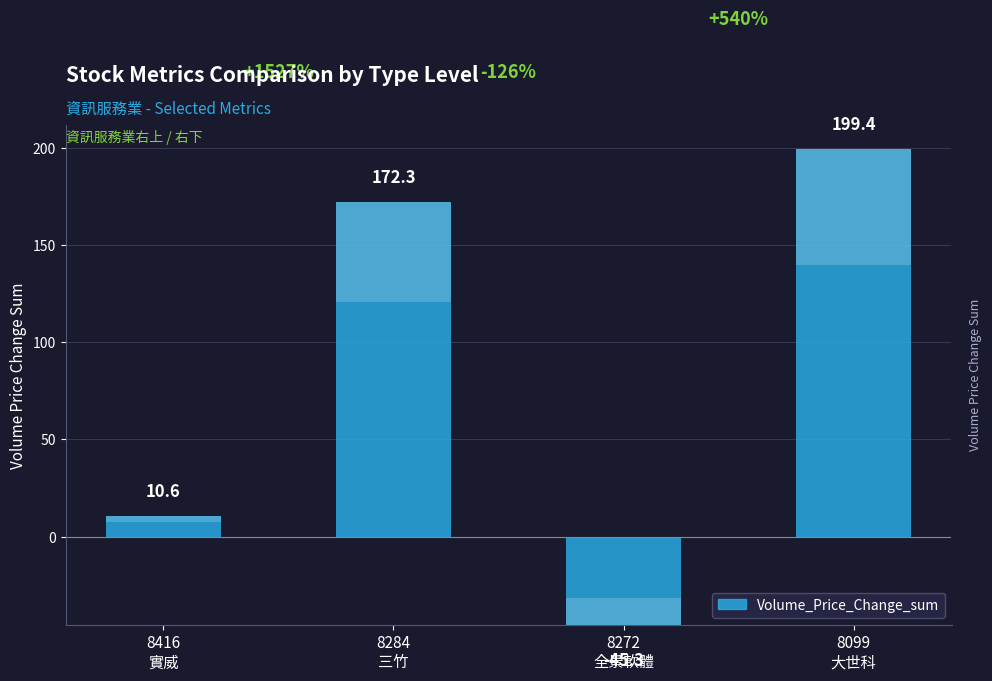

True or false: the data shows 242.9 at 8284
三竹.

False